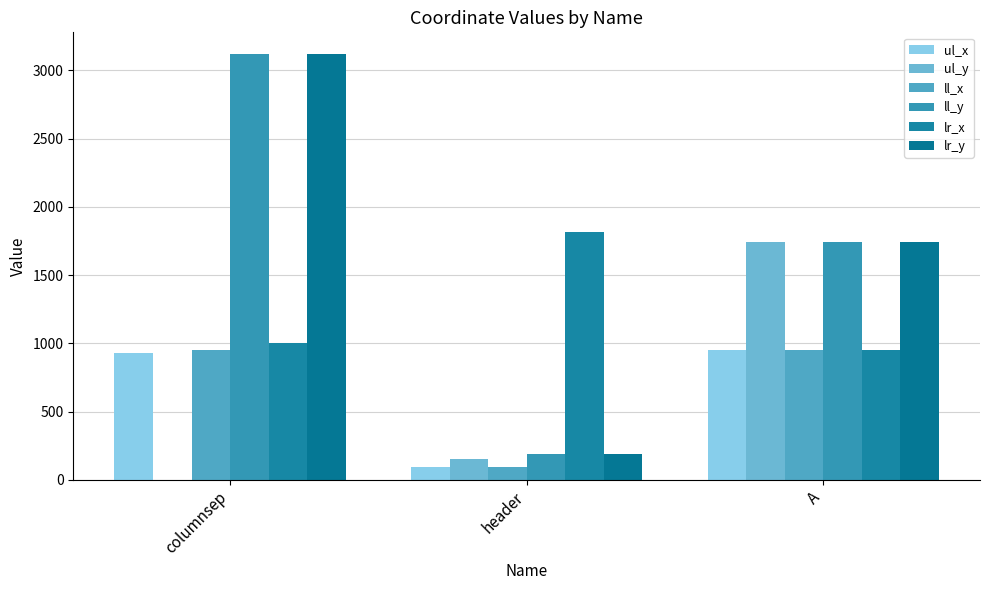

What is the label of the 1st bar from the right?

A